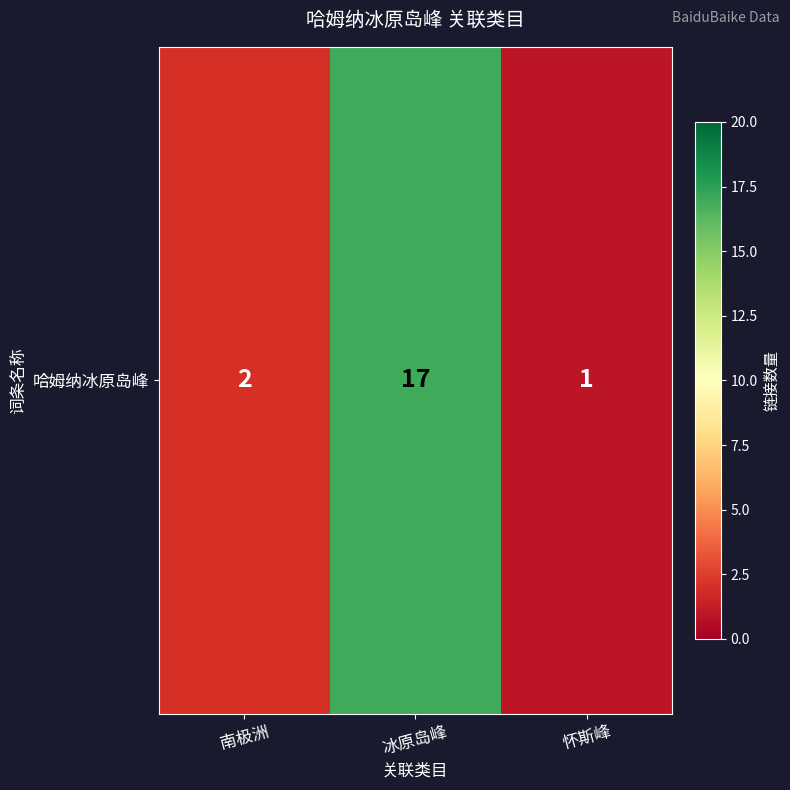

Rank the categories by value from highest to lowest.

冰原岛峰, 南极洲, 怀斯峰